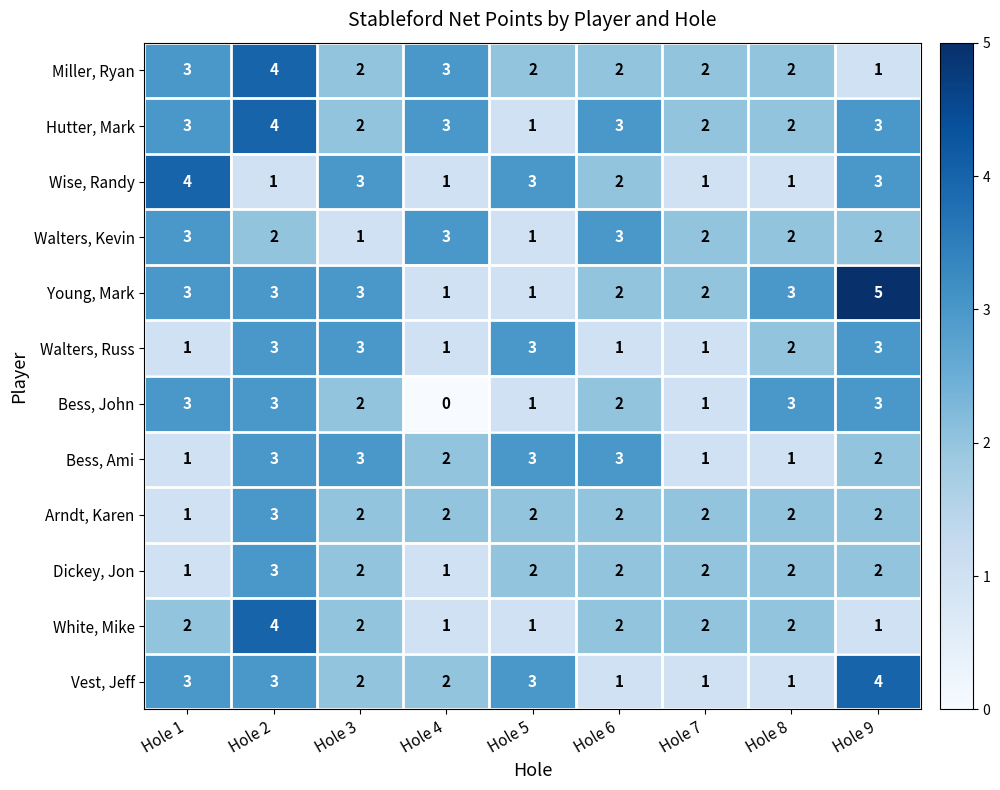

At which category is the sum across all series the highest?

Hole 2